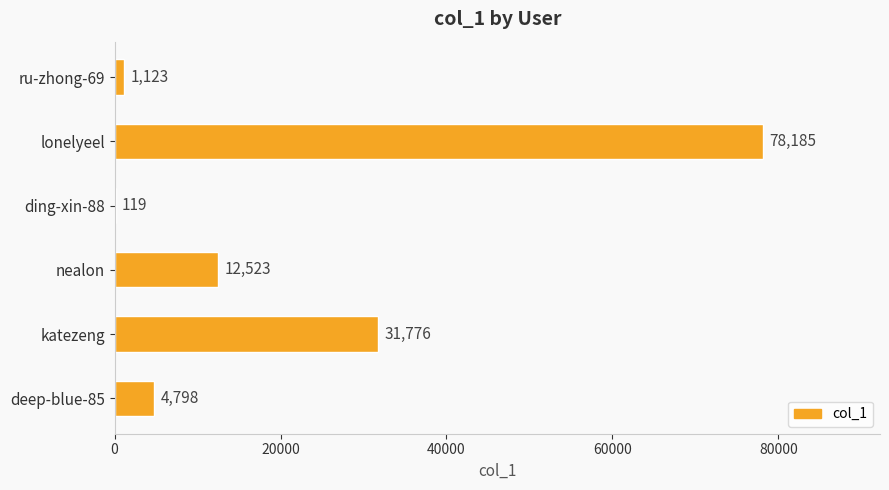

The value at nealon is 19677. True or false?

False